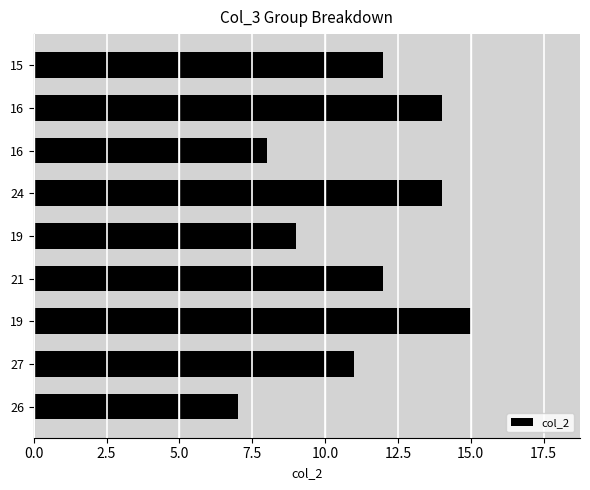

How many bars are there in total?

9